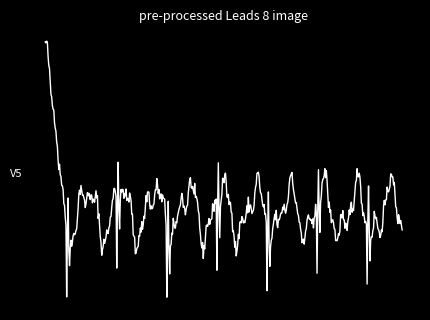

Is this an area chart (filled region under the line)?

No